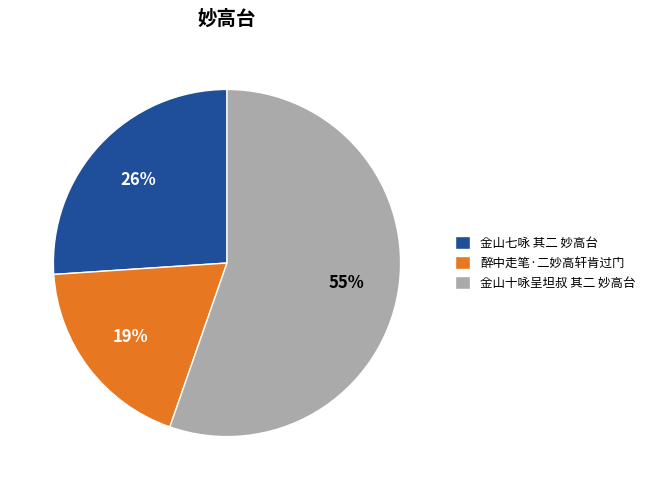

To the nearest percent, what portion does 醉中走笔·二妙高轩肯过门 represent?

19%